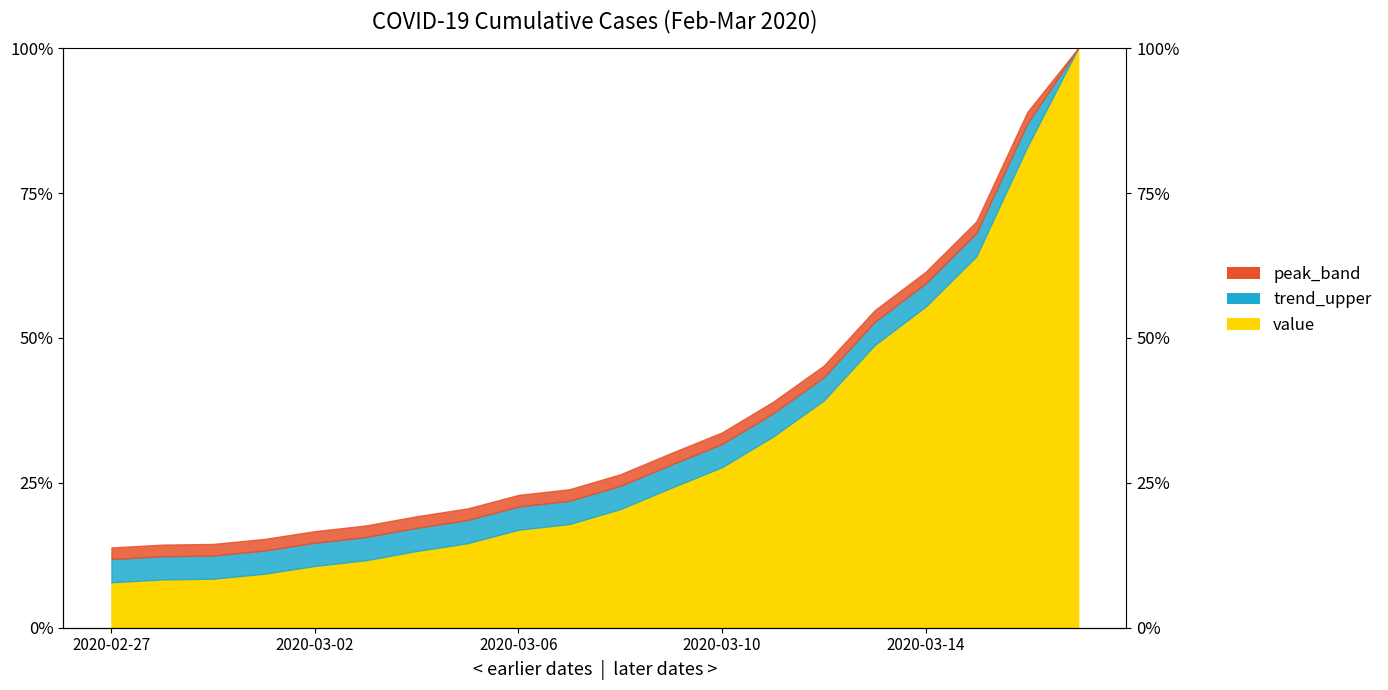

Which category has the highest value across all series?

2020-03-17